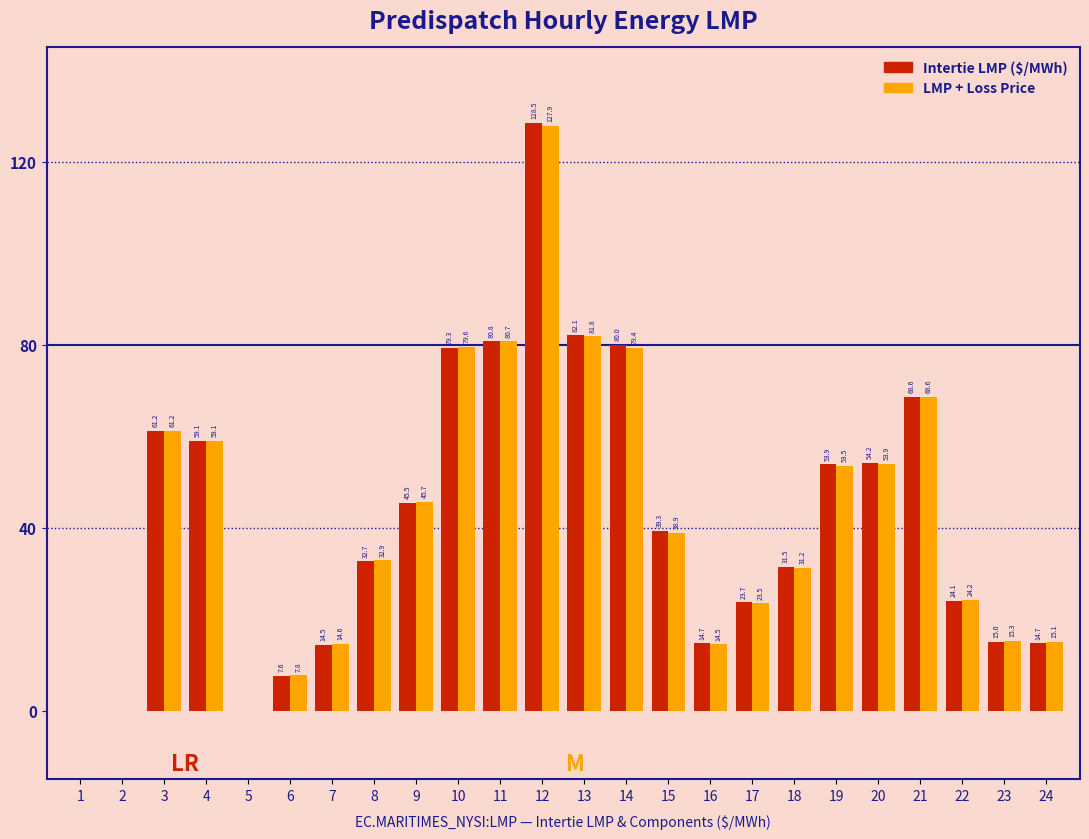

At which category is the sum across all series the highest?

12